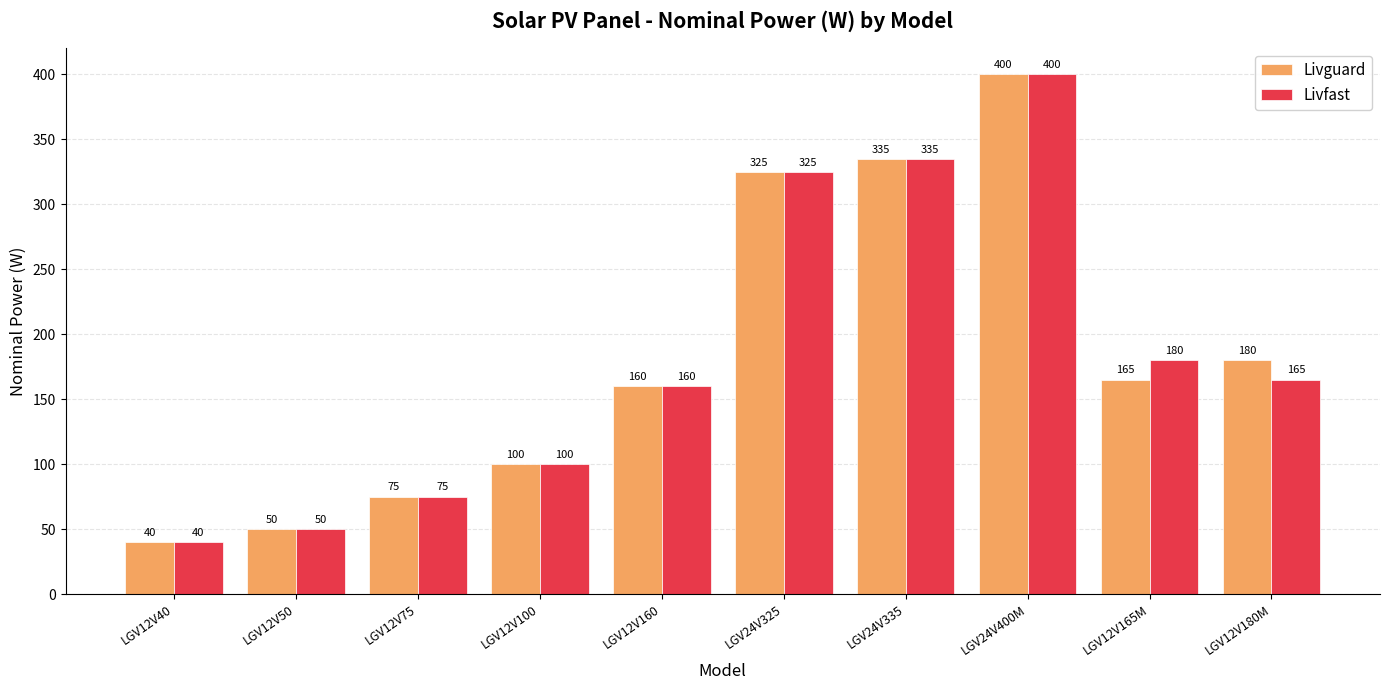

At which label is Livguard closest to 220?

LGV12V180M